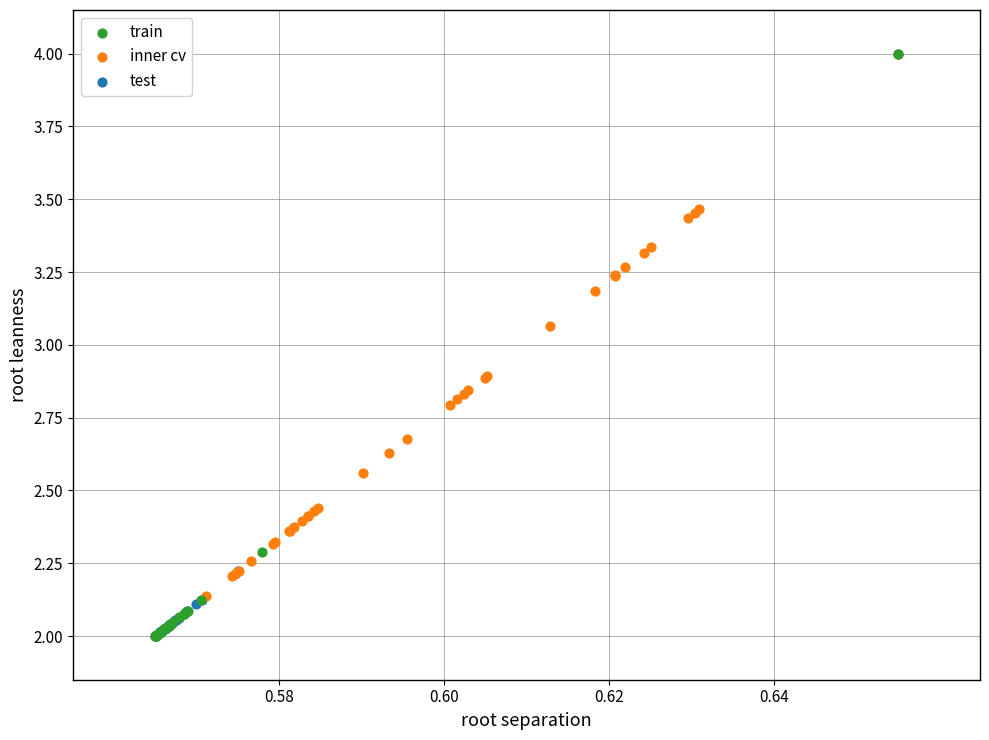

What are all the series names shown in the legend?

train, inner cv, test